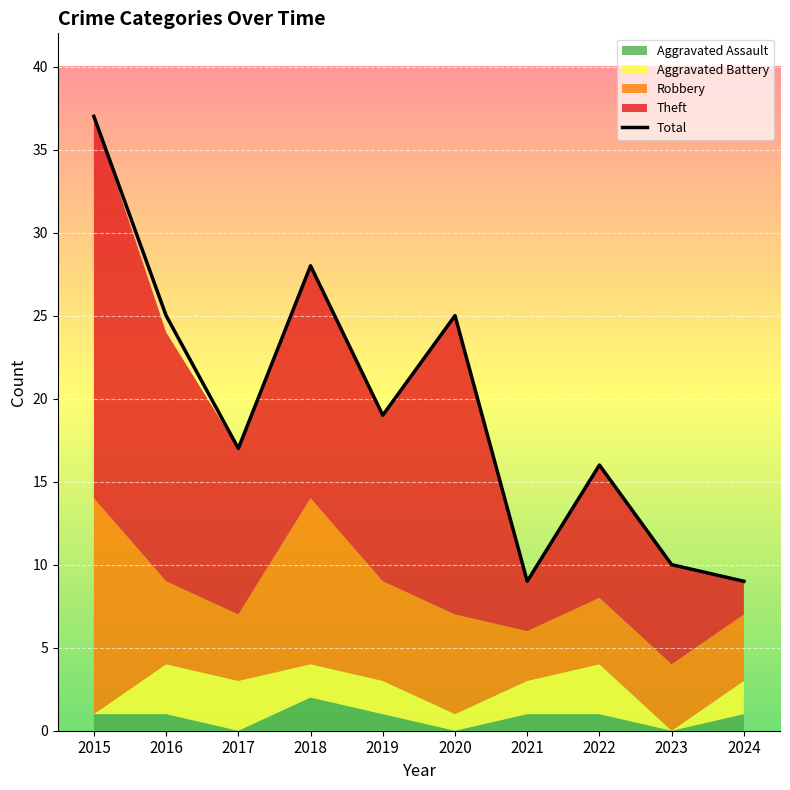

At how many categories does at least one series exceed 12?

7